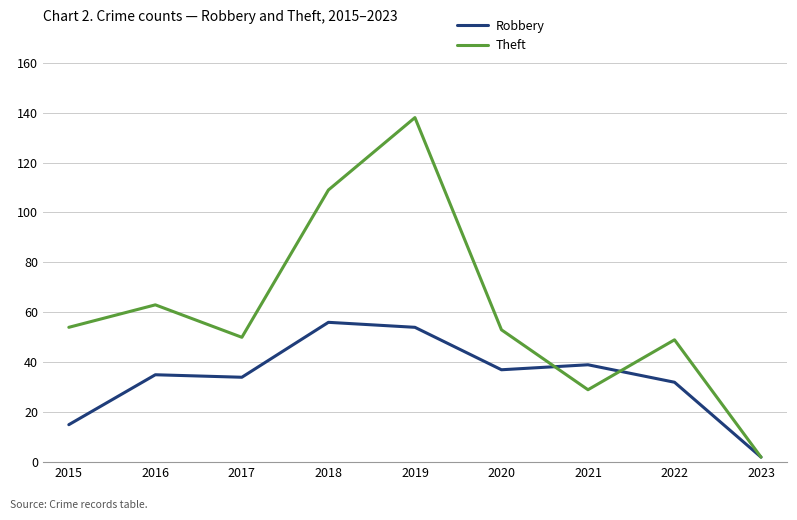

How many interior local peaks does the Theft series have?

3